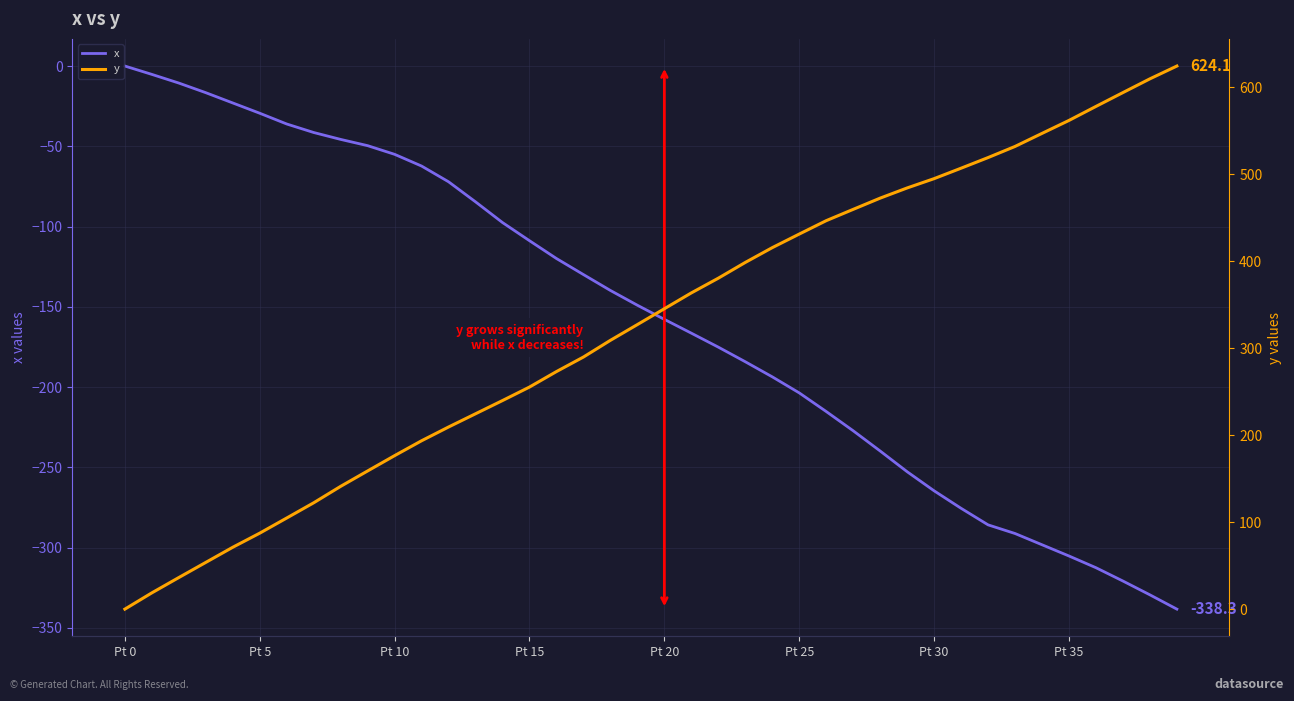

What is the label of the 16th point from the left?

Pt 15